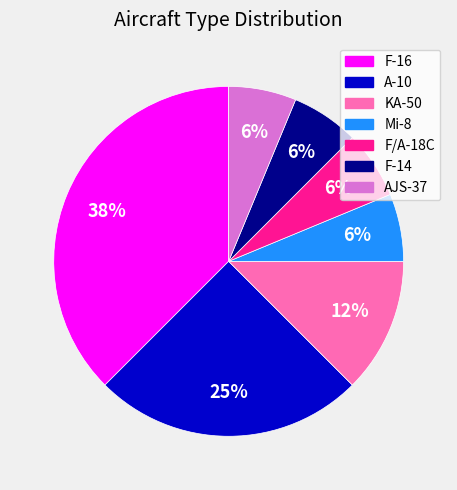

Which category has the biggest portion of the pie?

F-16